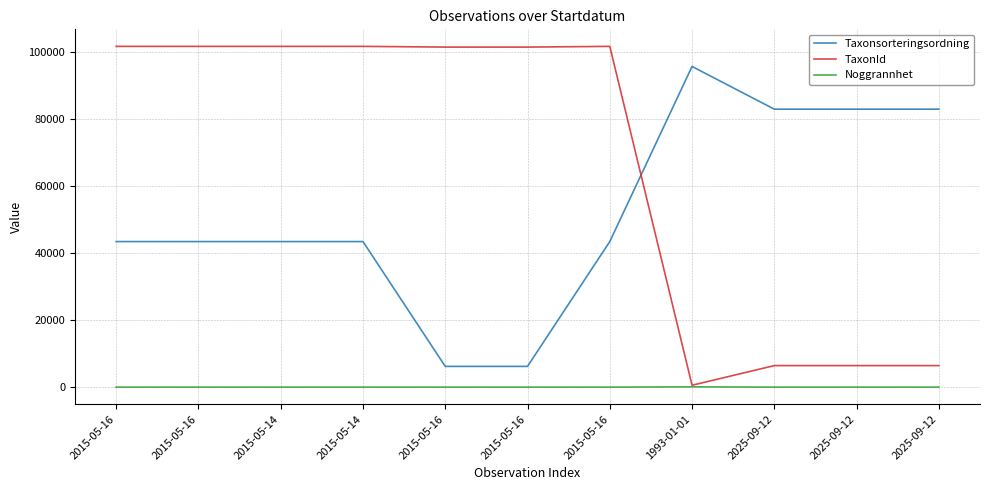

Is it true that Taxonsorteringsordning equals 8283 at 2015-05-16?

False